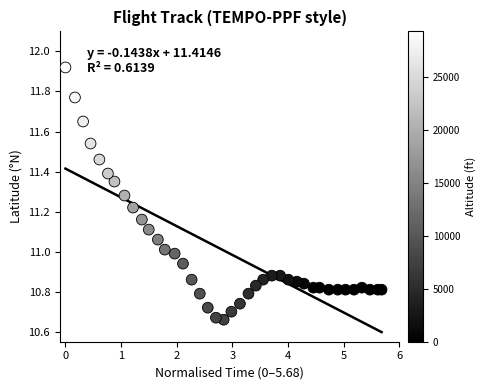

What is the range of X values (max minus min)?

5.7